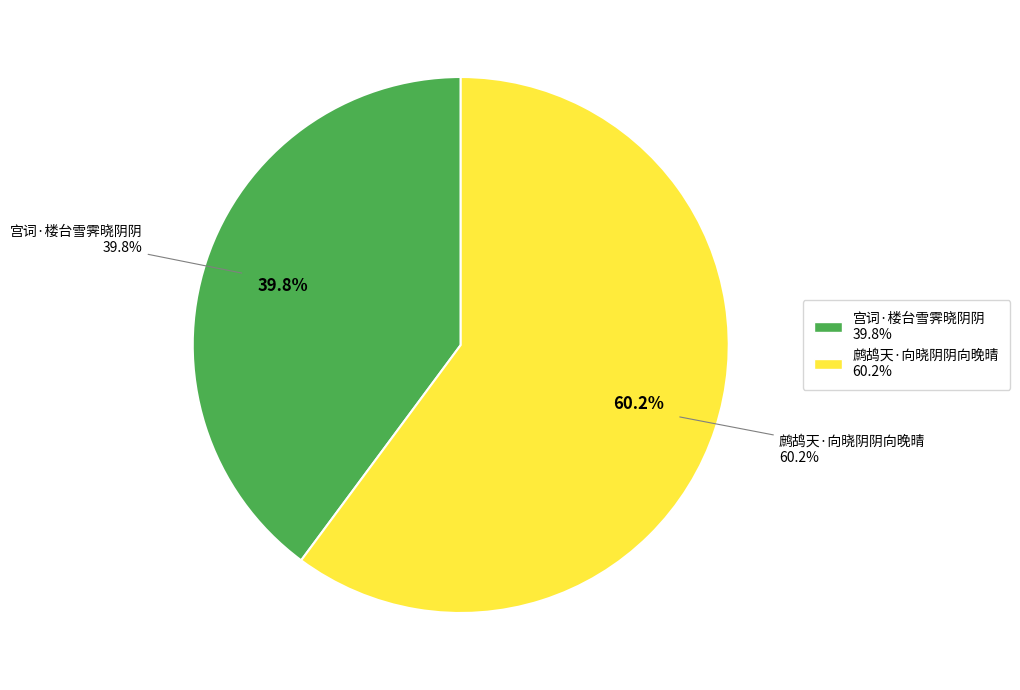

To the nearest percent, what percentage of the pie is 鹧鸪天·向晓阴阴向晚晴?

60%